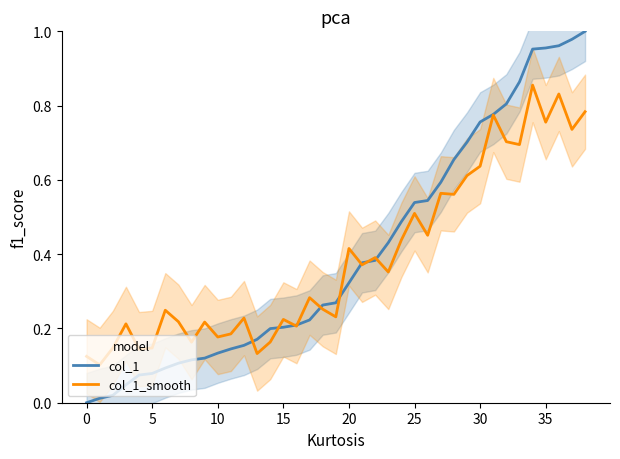

At how many categories does at least one series exceed 0?

39